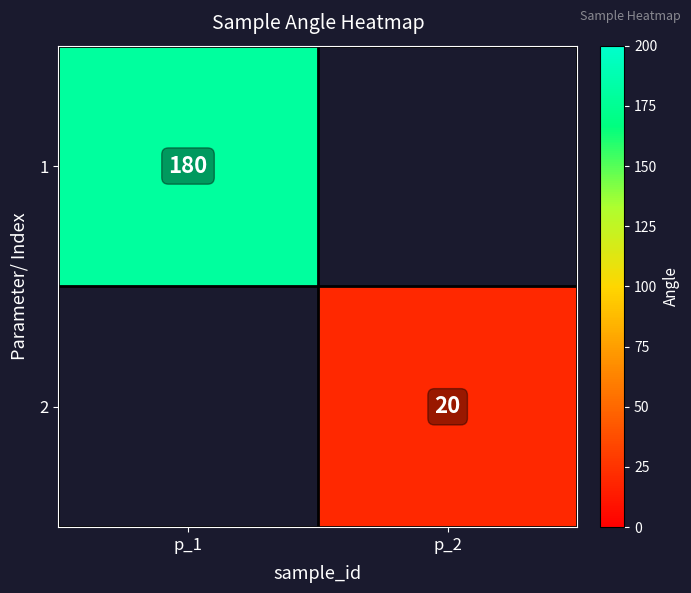

Is the value of 1 at p_1 greater than the value of 2 at p_2?

Yes